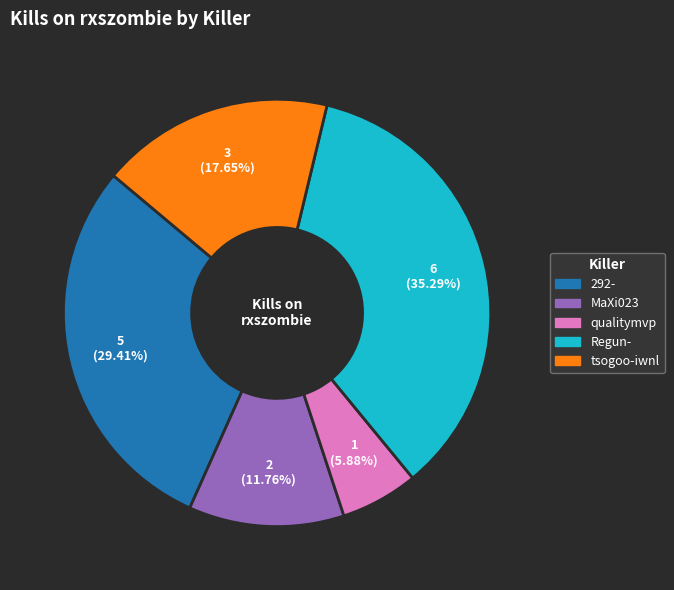

Is there any slice that represents more than half of the pie?

No